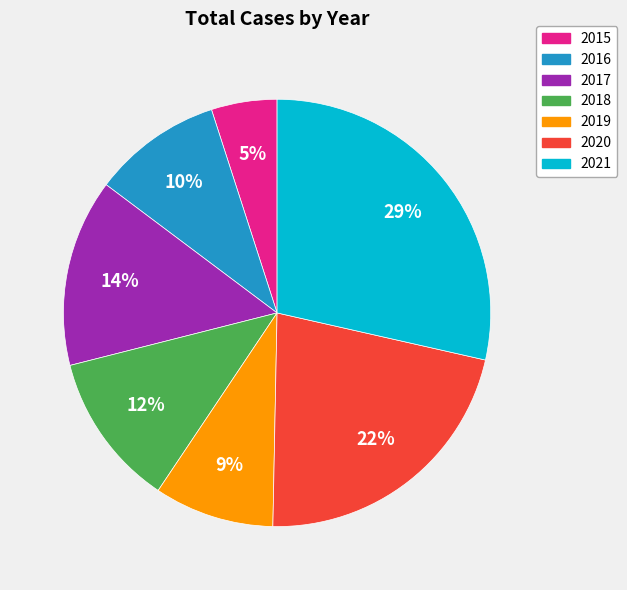

To the nearest percent, what is the difference between the largest and smallest slice percentages?

24%